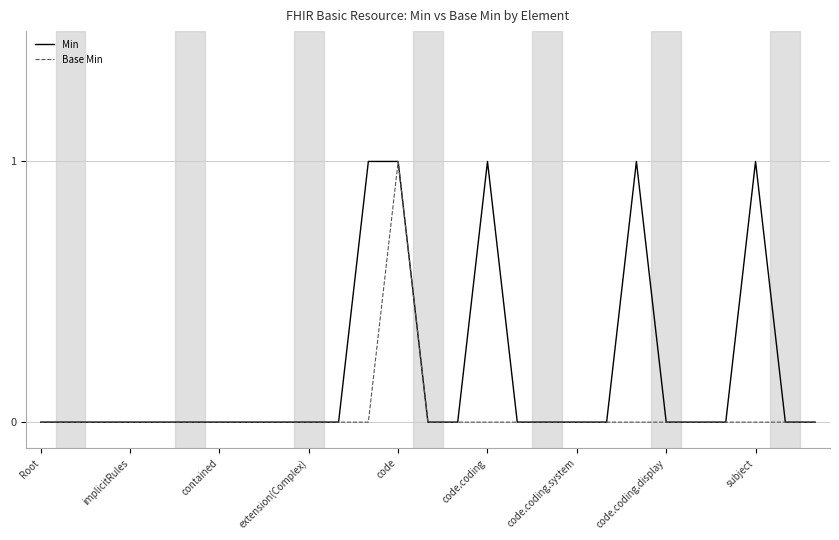

List the series in order of their overall mean, highest first.

Min, Base Min